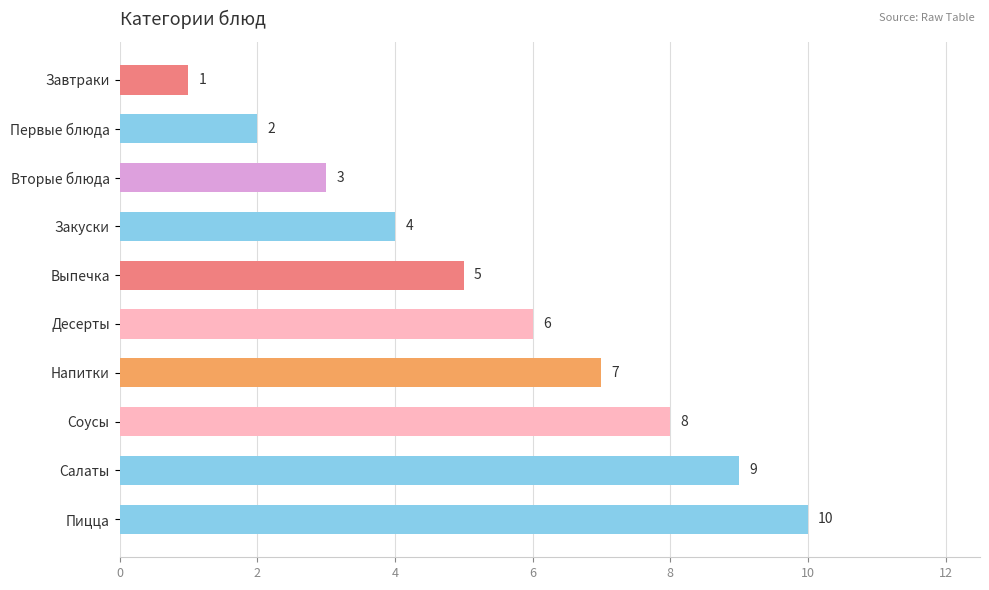

At which label is the value closest to 5?

Выпечка